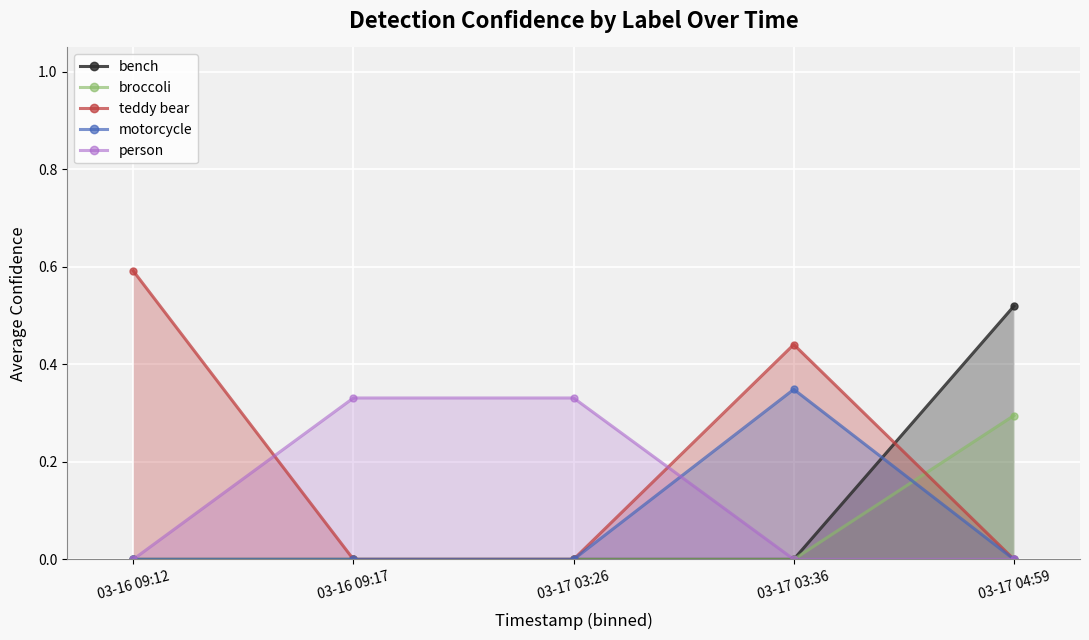

Which series has the widest spread of values?

teddy bear